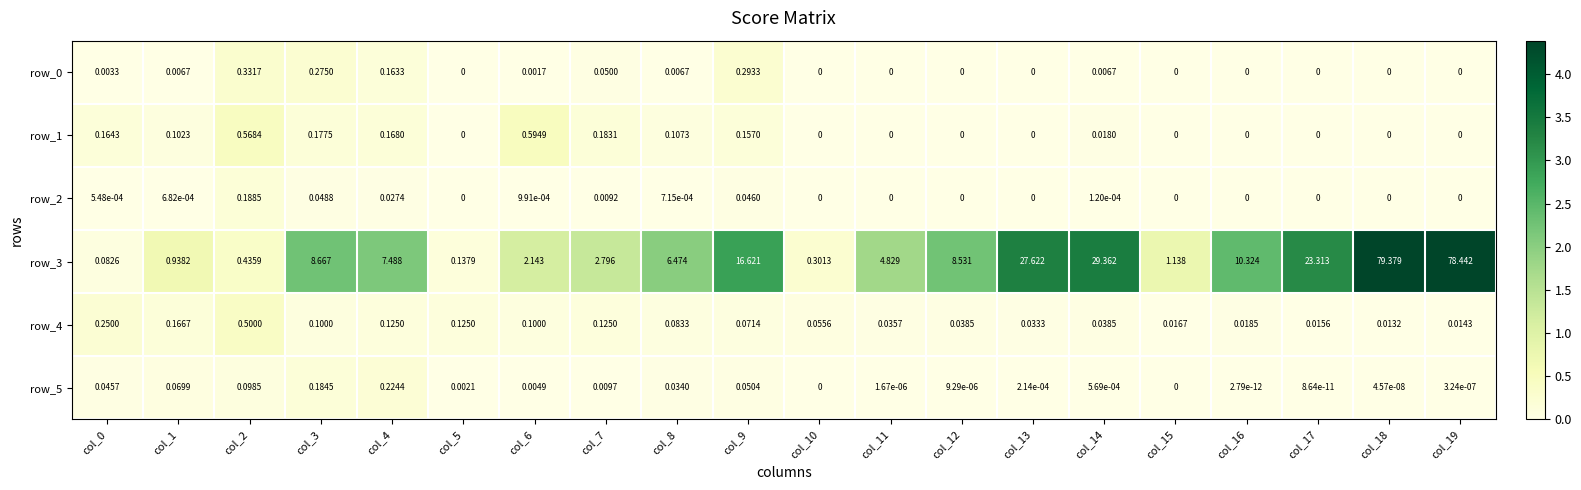

Is the value of row_3 at col_0 greater than the value of row_0 at col_9?

No